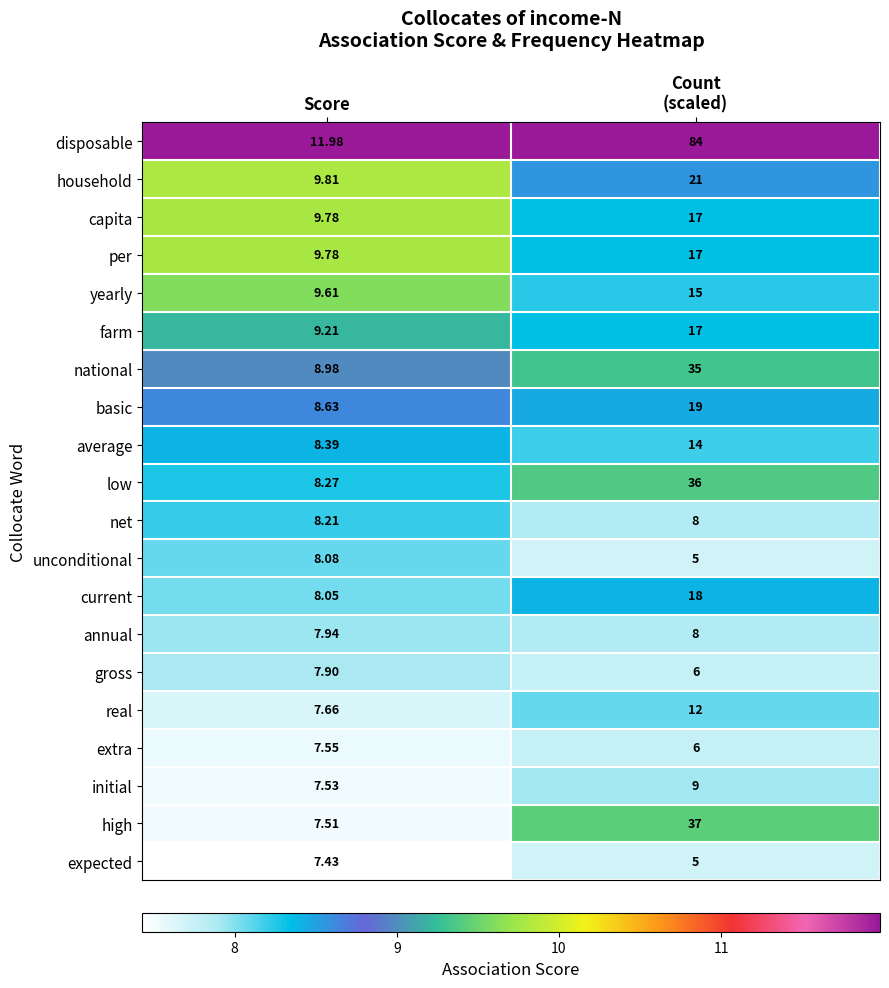

At which label is initial closest to 8?

Score